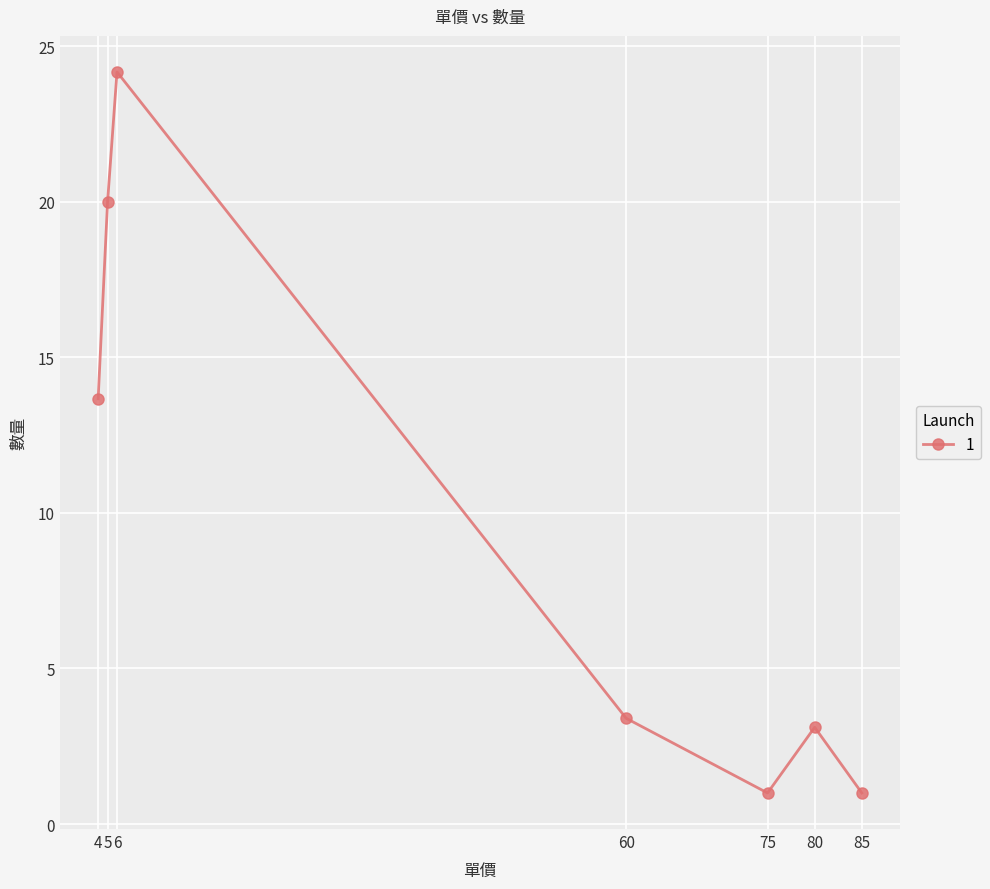

True or false: the data shows 2 at 80.

False